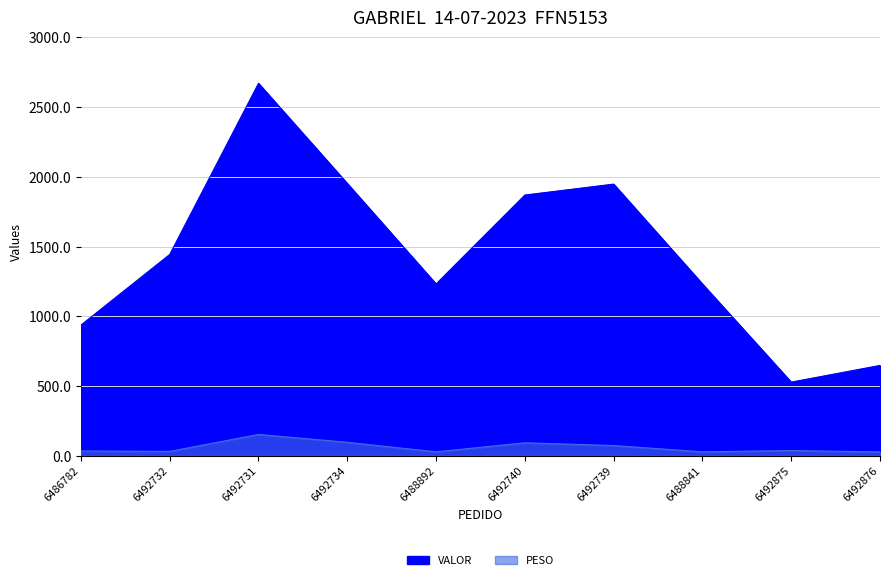

At which category does VALOR reach its first local peak?

6492731